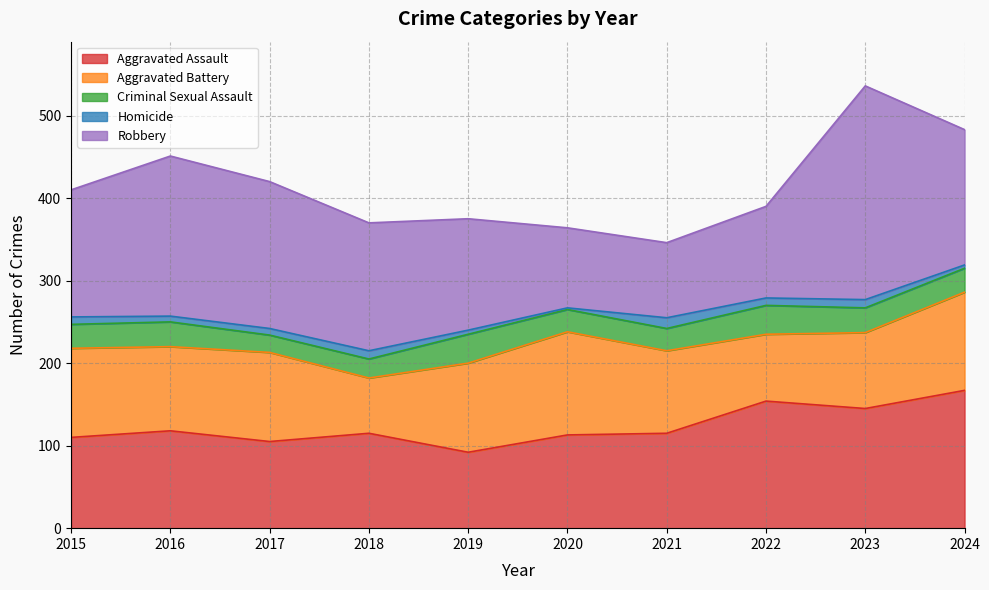

Does the chart display data point markers on the line(s)?

No